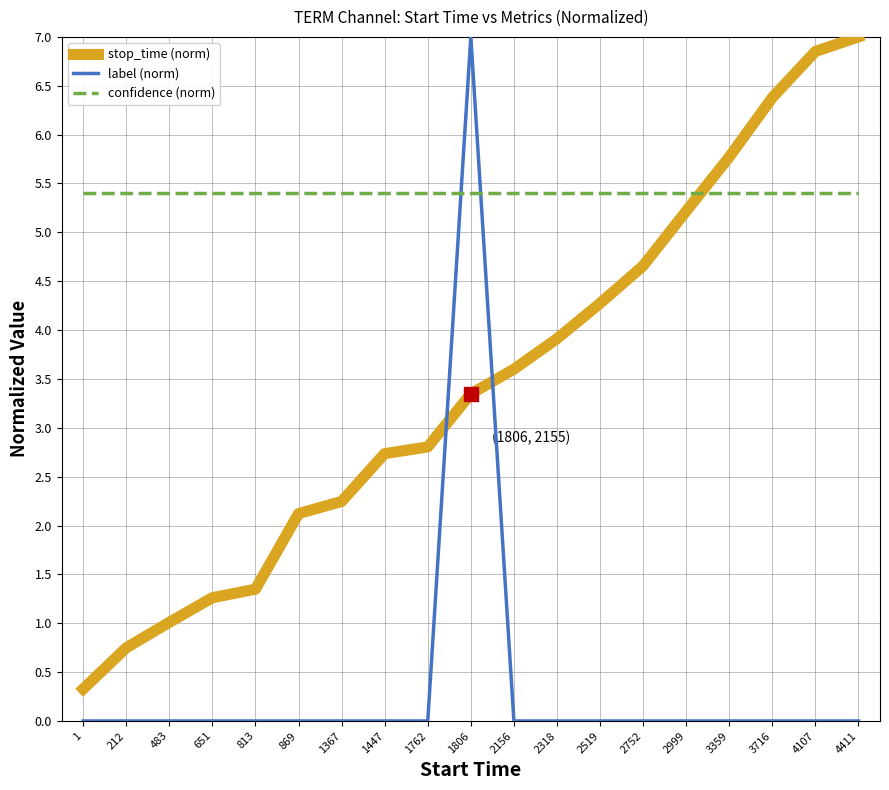

How many categories are shown in the chart?

19